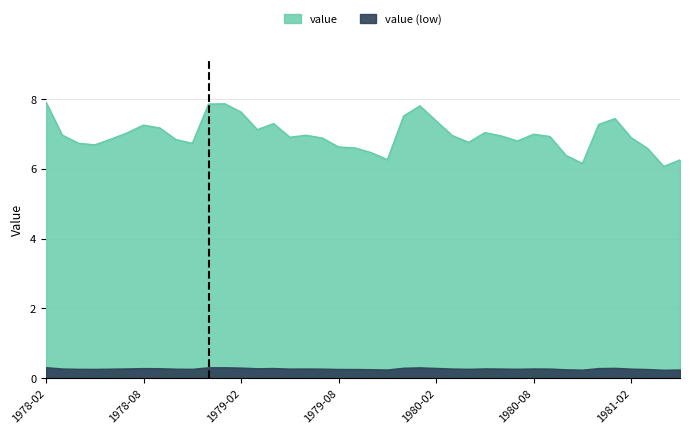

What is the ratio of the value at 1980-06-01 to the value at 1980-04-01?

1.0